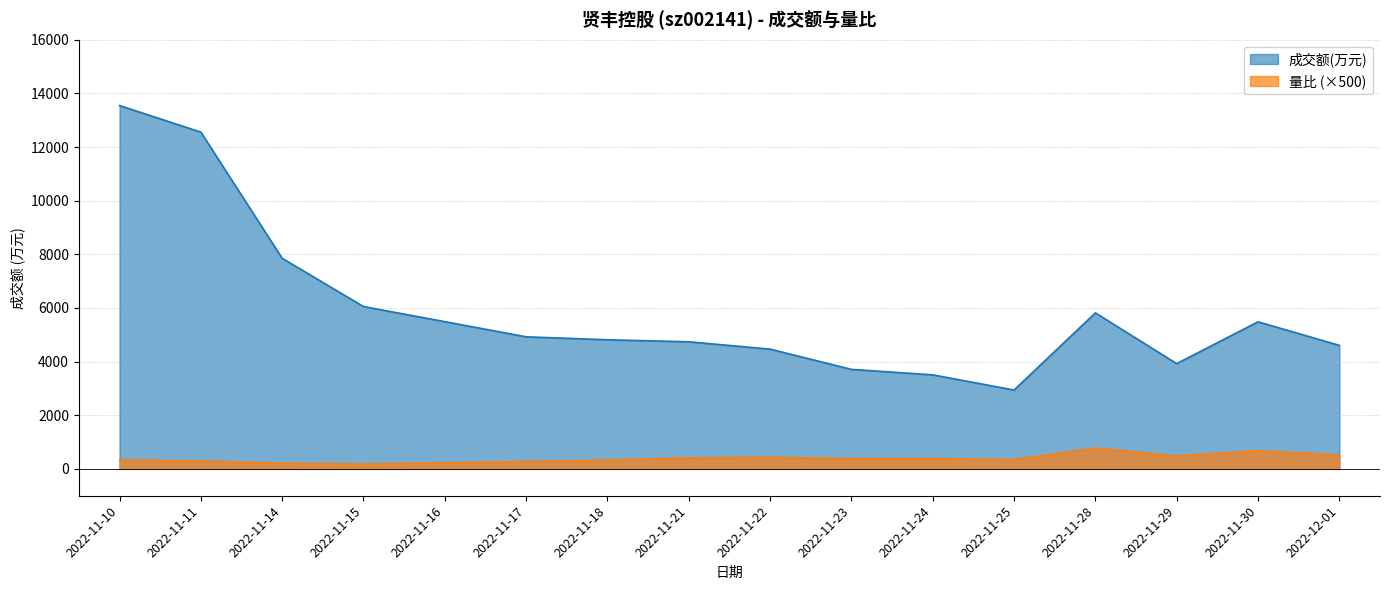

Which series has the largest range (max minus min)?

成交额(万元)